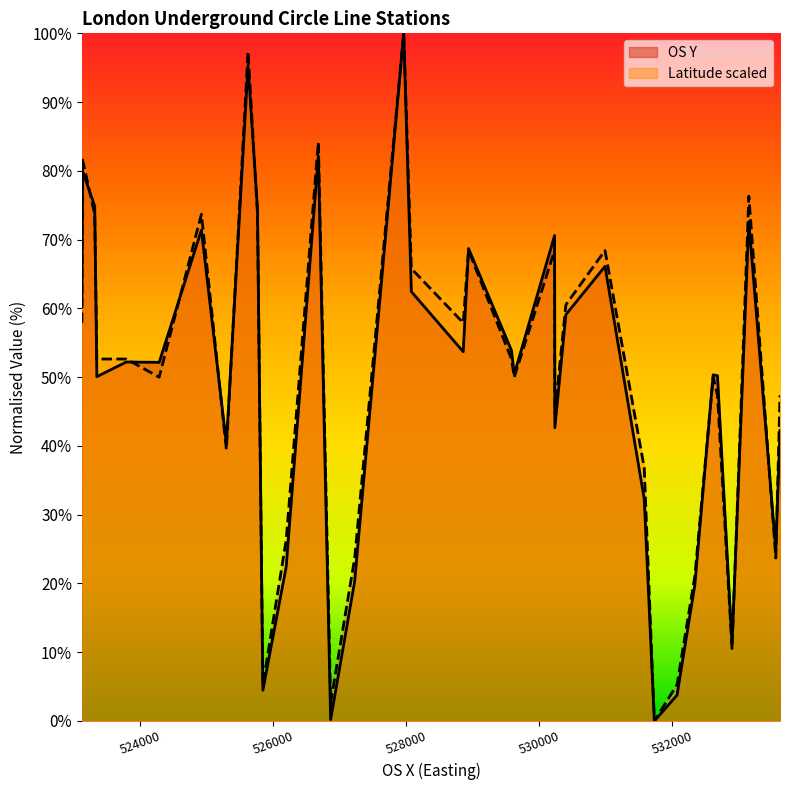

True or false: OS Y and Latitude scaled intersect in this chart.

True